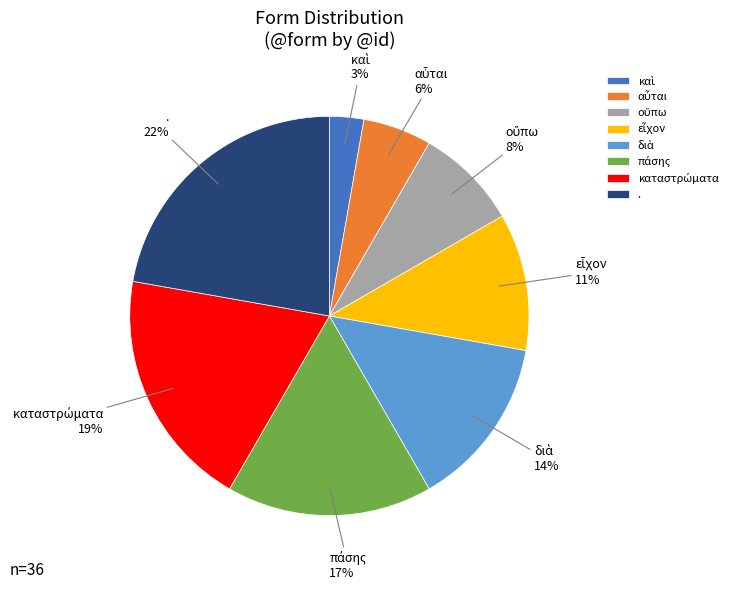

Is there a majority slice in this chart?

No